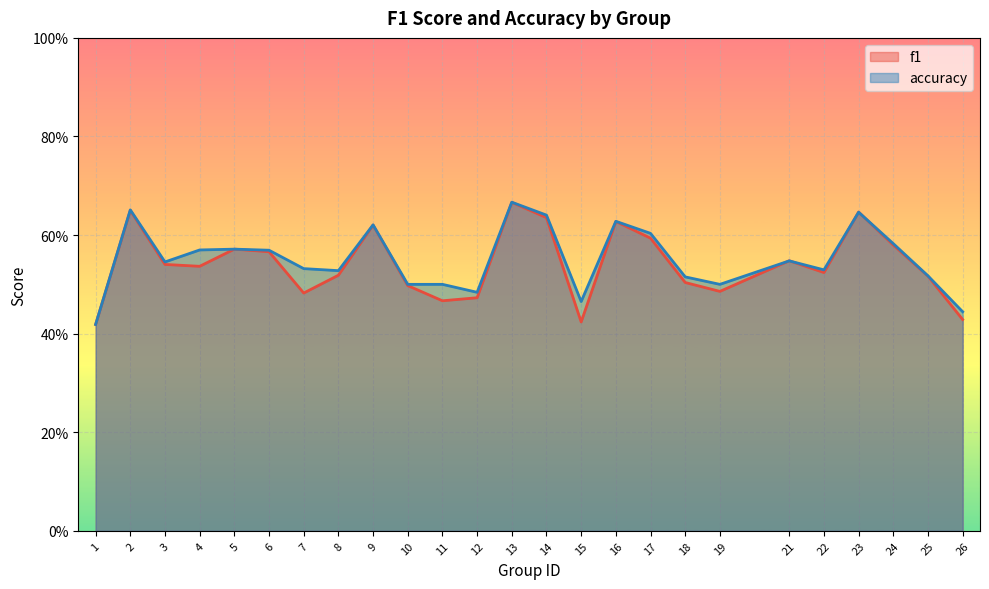

What is the minimum value shown in the chart?

0.4